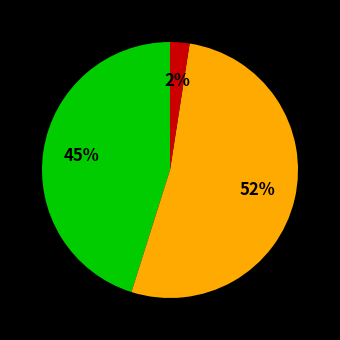

Is there a majority slice in this chart?

Yes